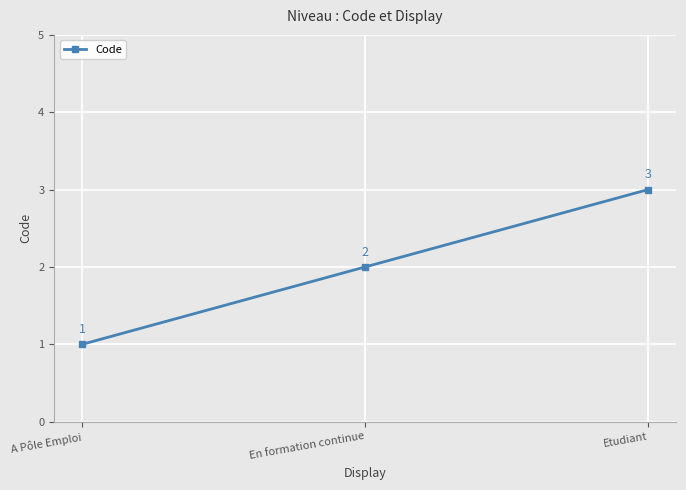

What is the approximate value at A Pôle Emploi?

1